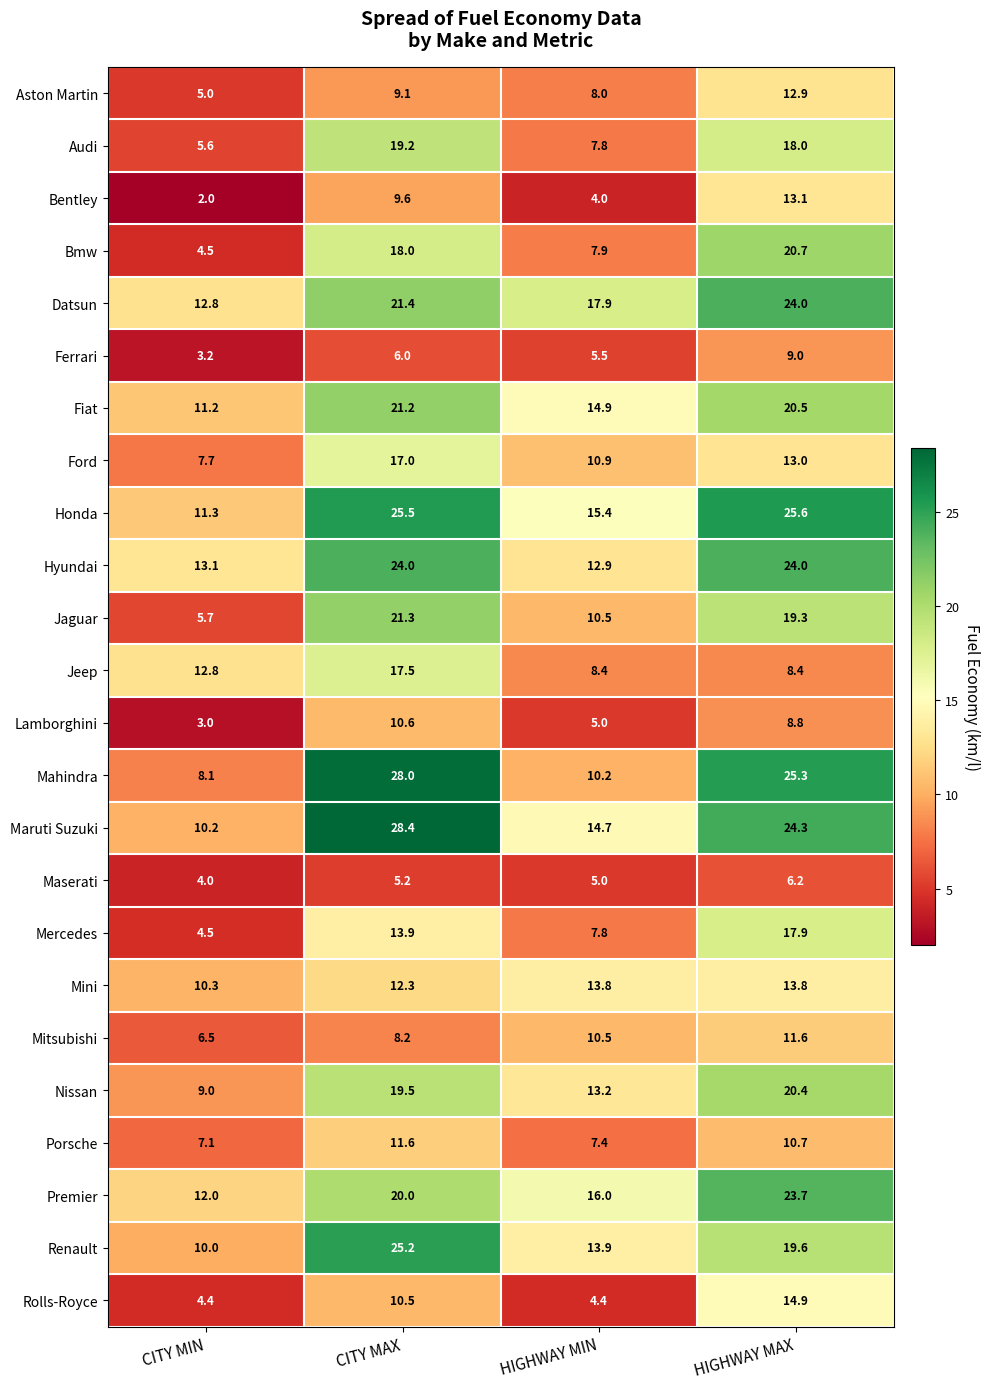

What is the approximate value of Ferrari at HIGHWAY MIN?

5.5